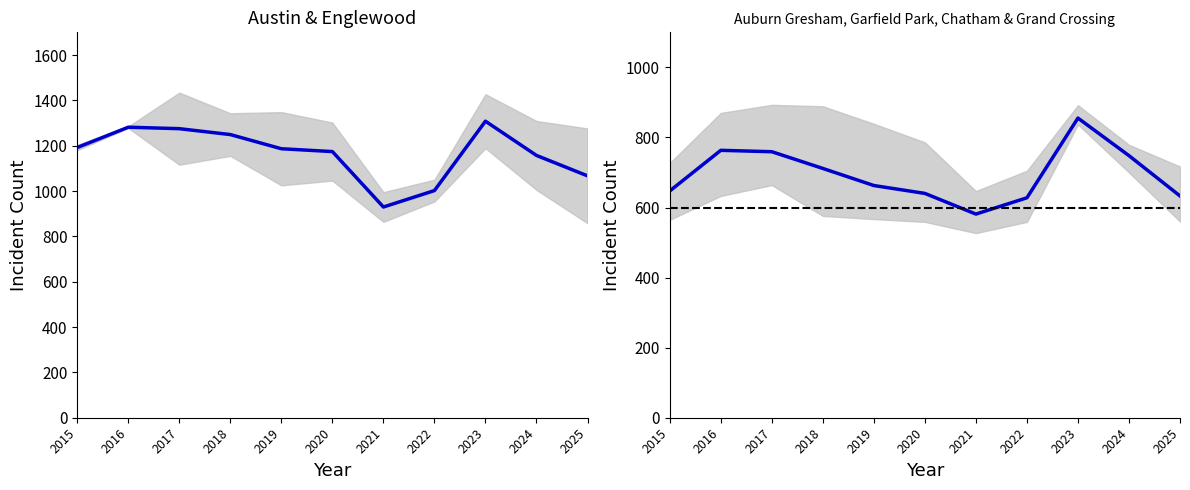

Reading left to right, what are all the values shown in this chart?

Austin & Englewood (mean): 2015=1192.0	2016=1281.5	2017=1275.0	2018=1249.0	2019=1186.5	2020=1174.0	2021=929.5	2022=1002.0	2023=1308.0	2024=1157.0	2025=1067.0
Mid-Crime Neighborhoods (mean): 2015=647.2	2016=763.2	2017=759.2	2018=711.5	2019=662.8	2020=640.2	2021=581.2	2022=627.8	2023=855.2	2024=748.0	2025=633.0